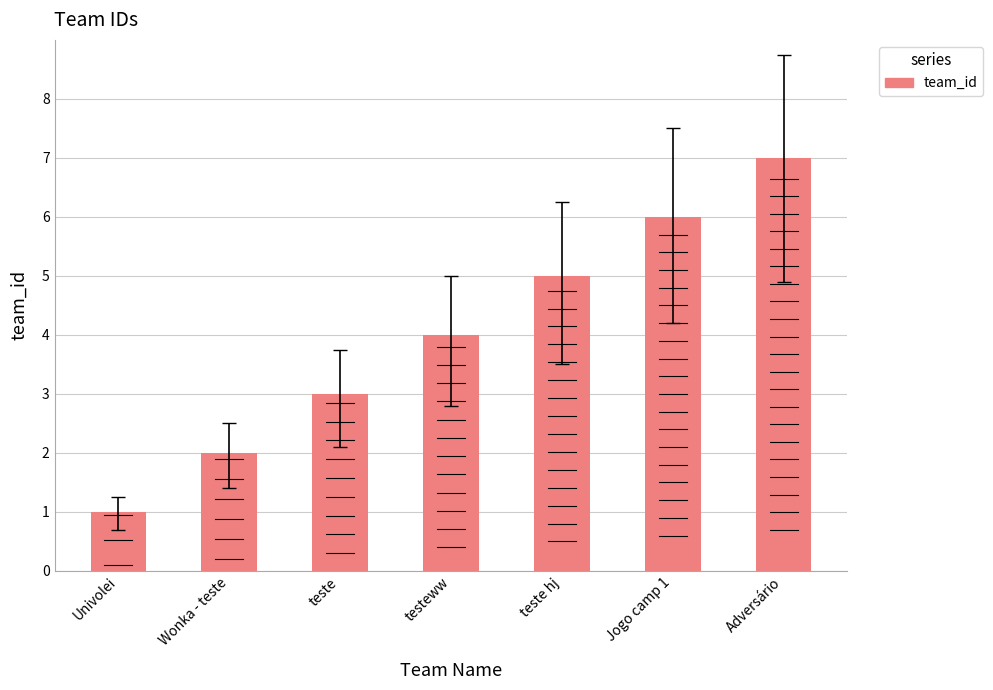

How many data points are less than 4?

3